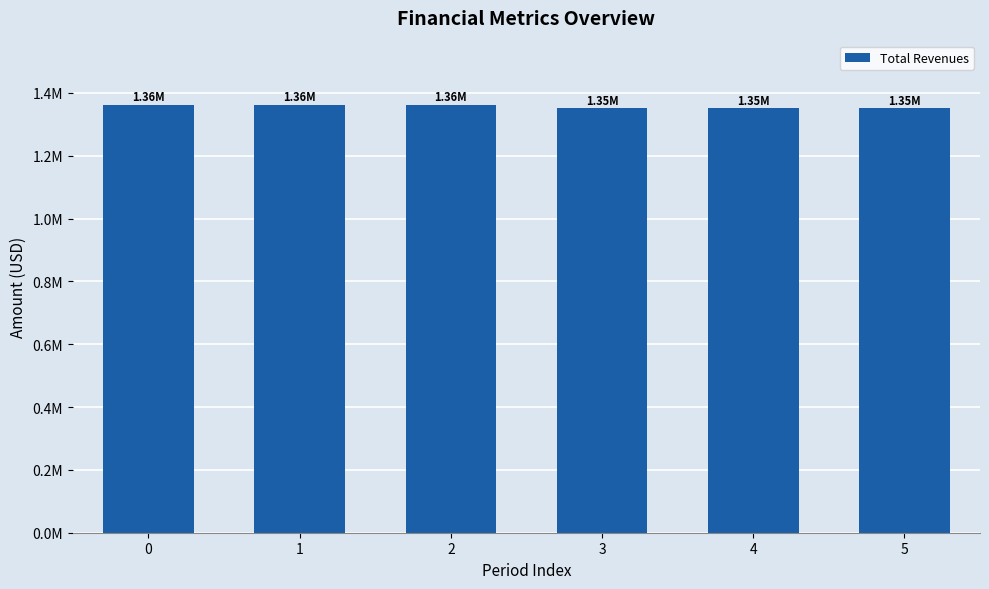

Are the bars horizontal?

No